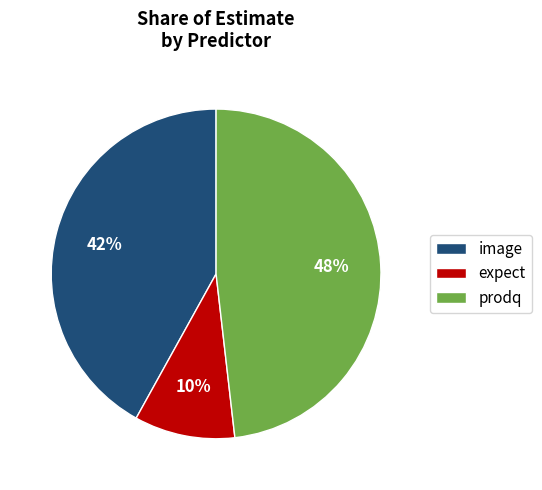

The image slice represents 42% of the pie. True or false?

True